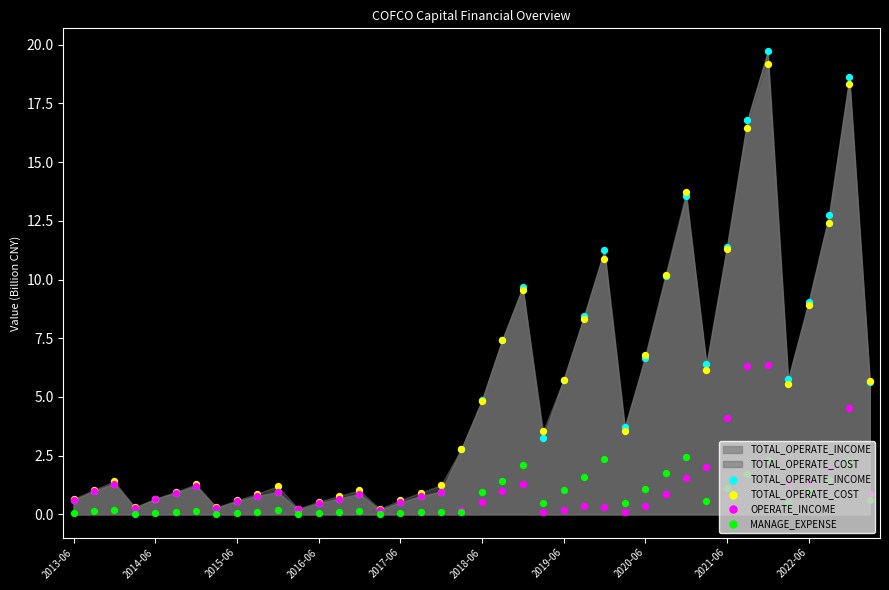

What is the total value across all series at 2018-06?

11.2